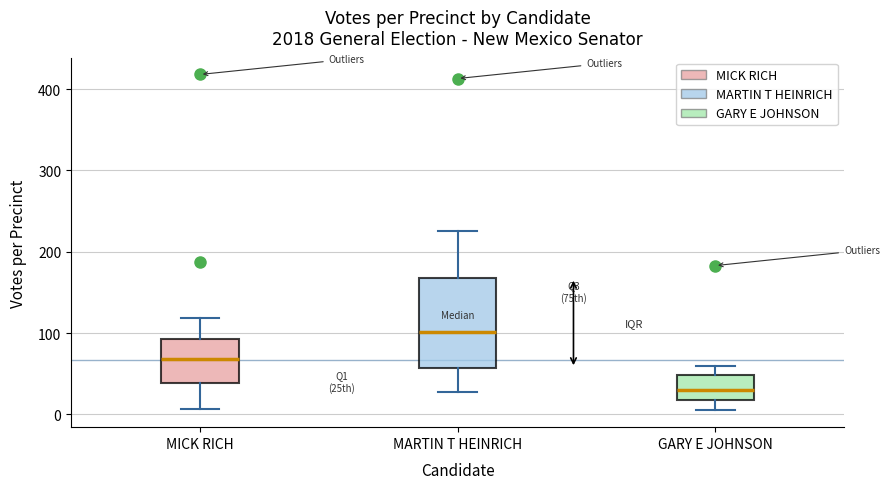

Which box has the lowest median line?

GARY E JOHNSON